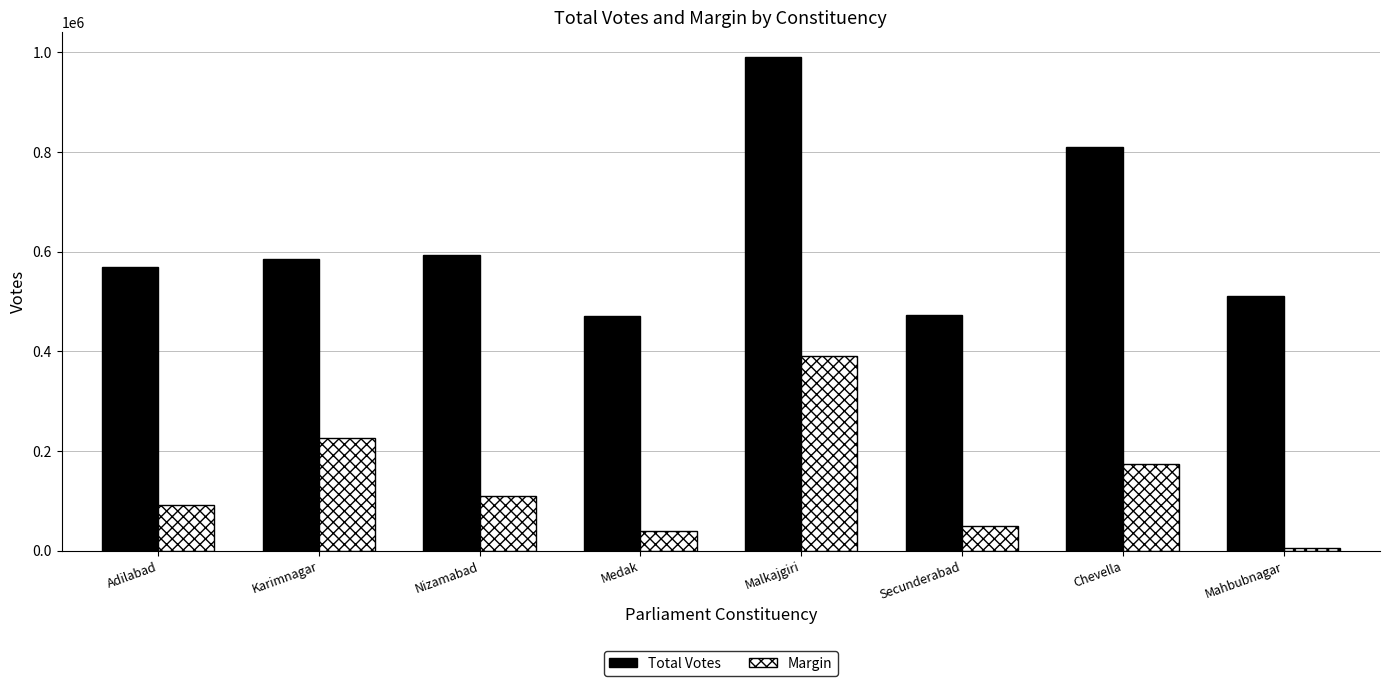

Which series has the widest spread of values?

Total Votes